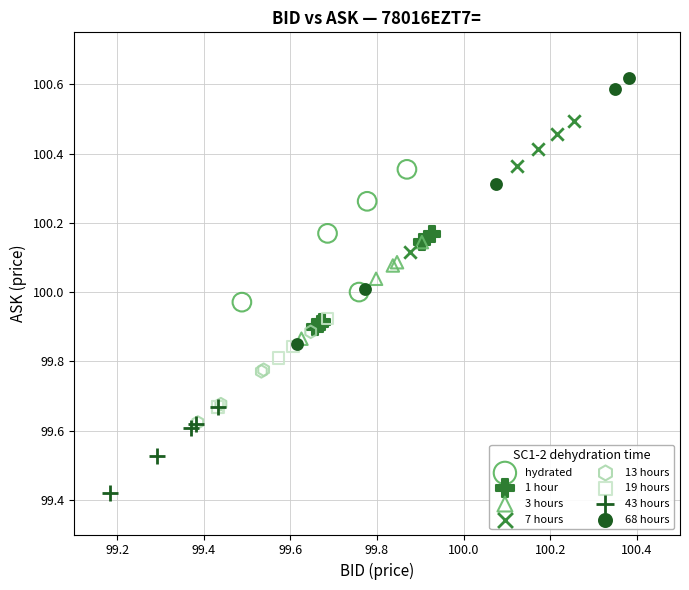

Which series reaches the maximum Y coordinate?

68 hours